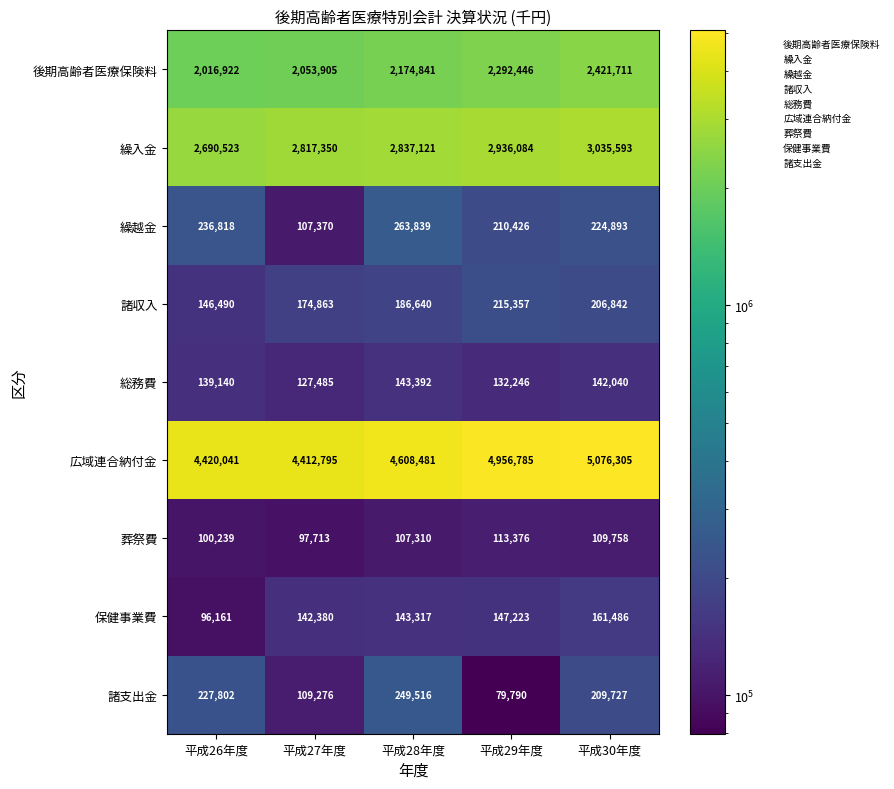

At which category is the sum across all series the highest?

平成30年度